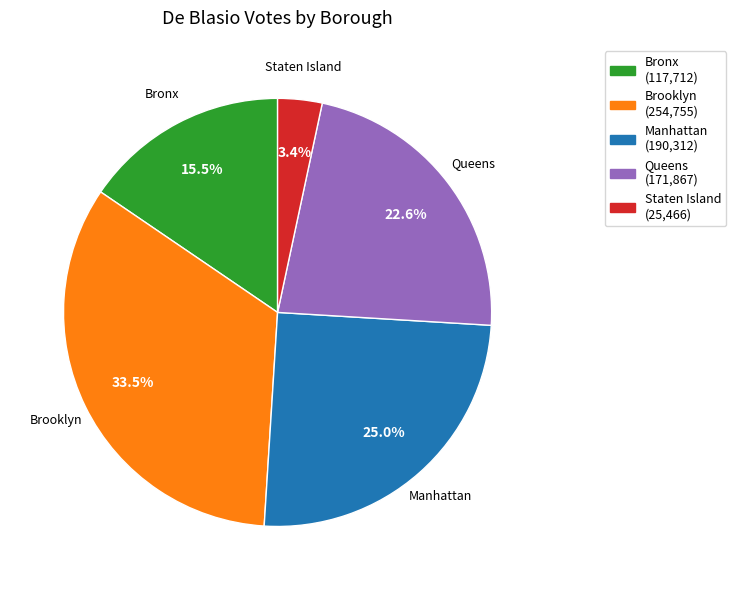

To the nearest percent, what portion does Manhattan represent?

25%